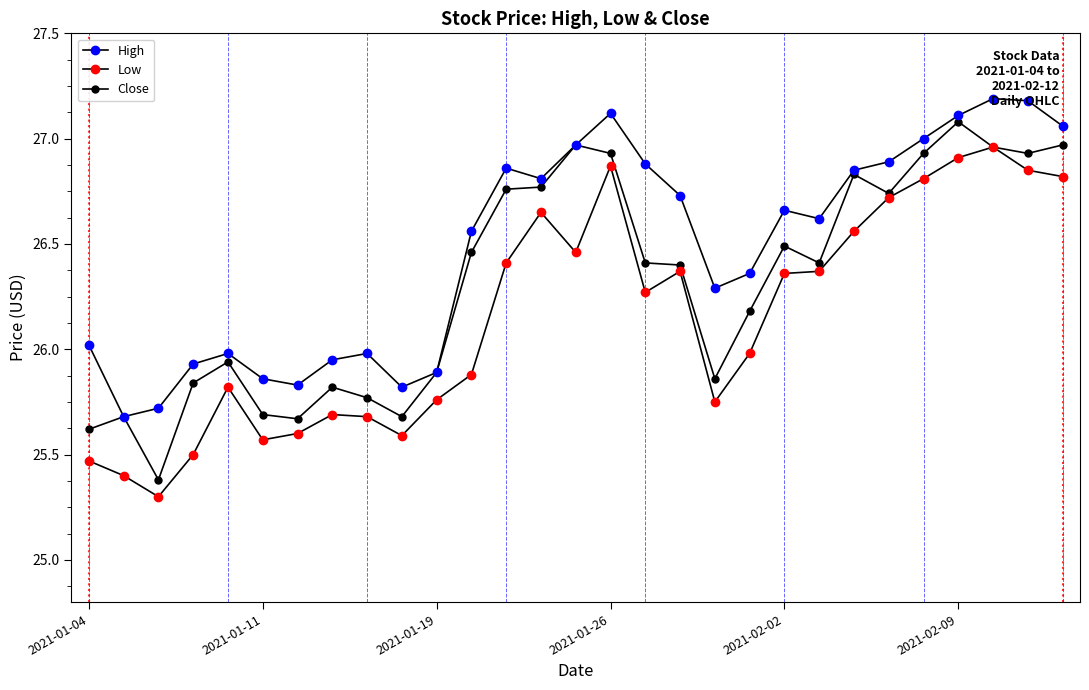

What is the value of the High point at the 15th from the left?

27.0